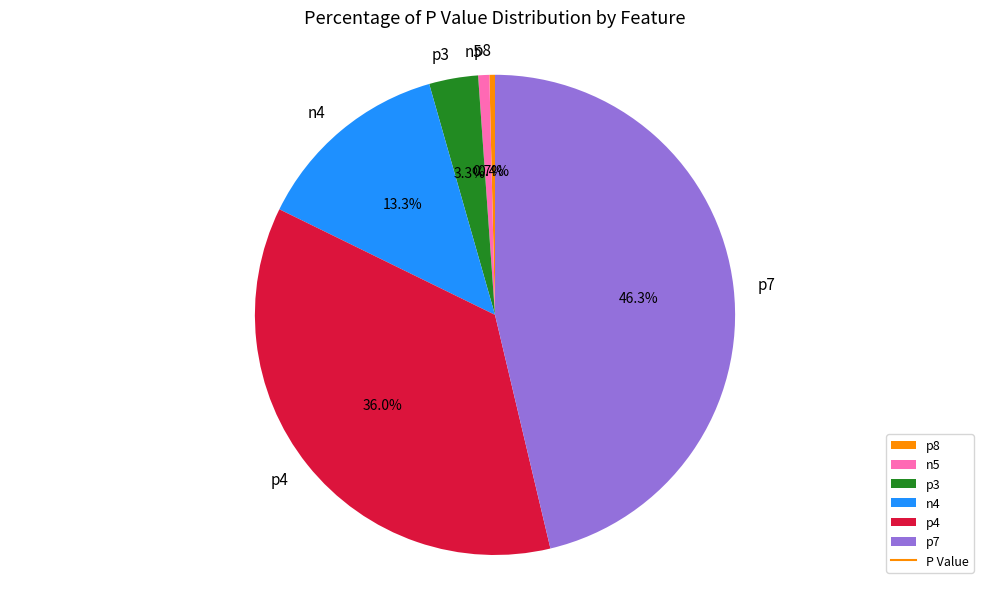

Is there a majority slice in this chart?

No